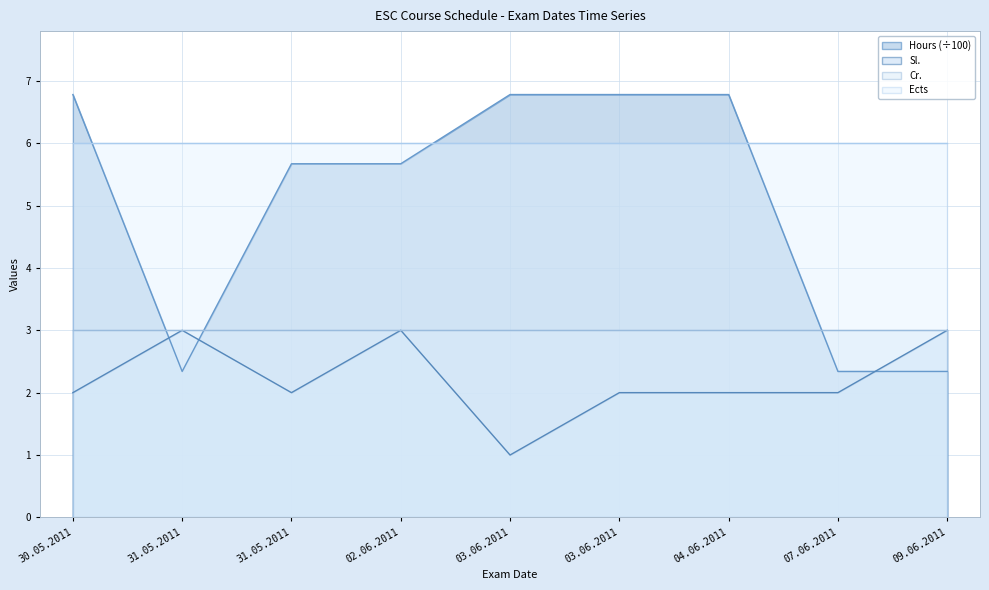

How many lines are shown in the chart?

4